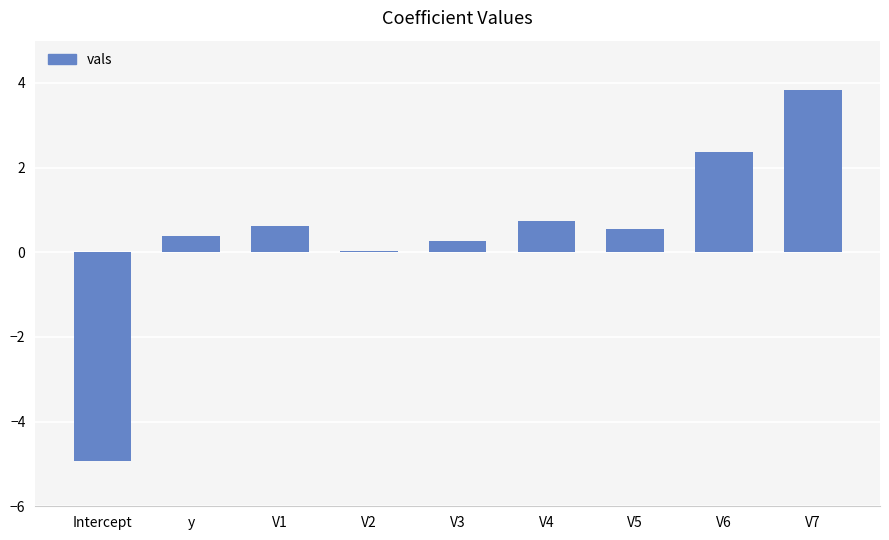

What is the value of the 7th bar from the left?

0.5